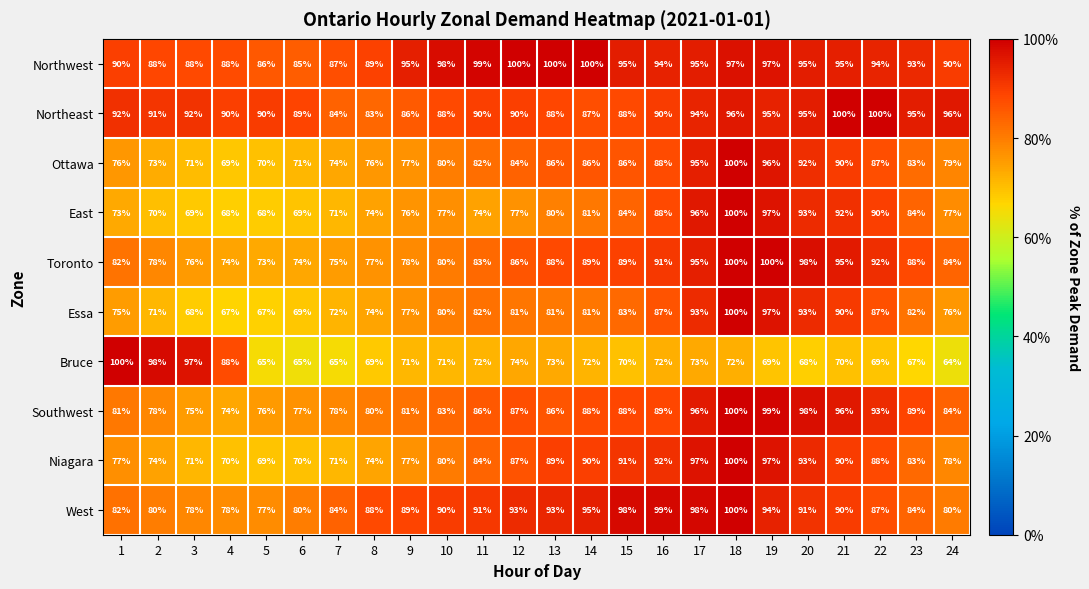

Count the number of categories in the chart.

24